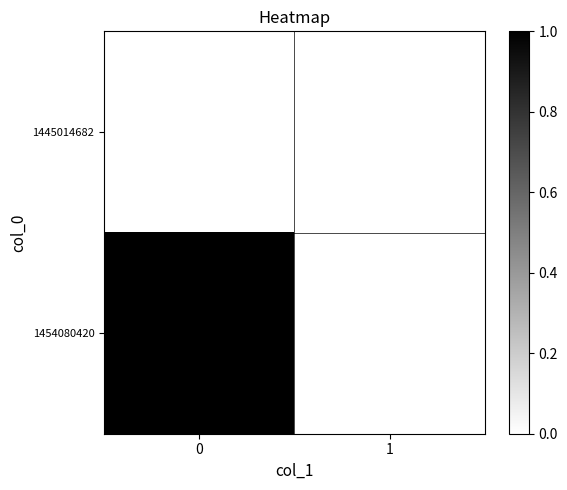

List the series in order of their peak value, lowest first.

1445014682, 1454080420